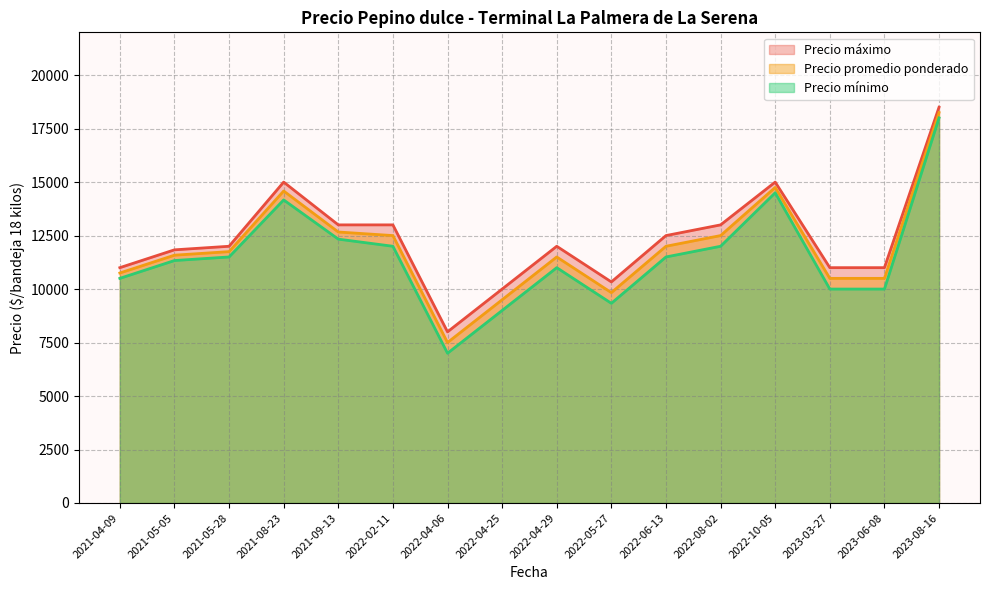

True or false: Precio máximo and Precio mínimo cross at least once.

False